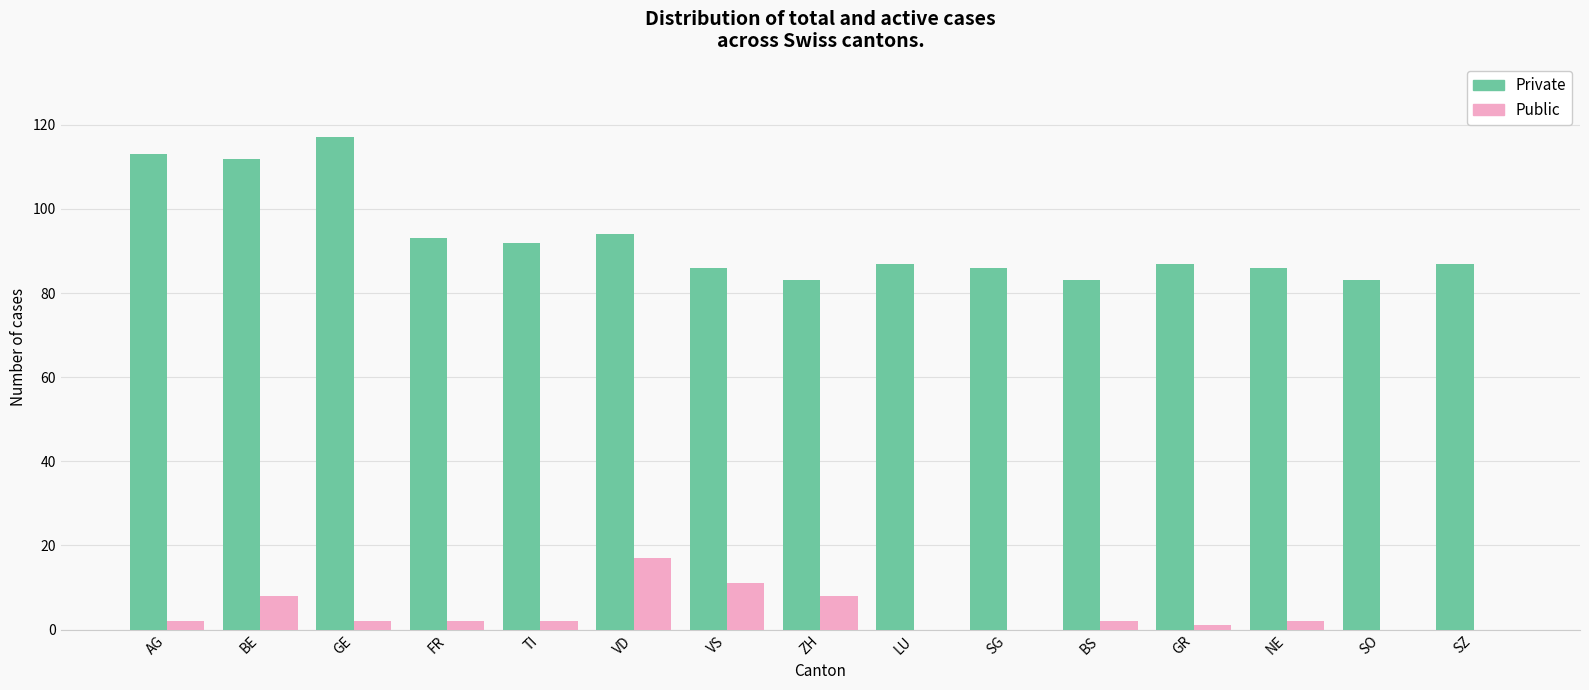

What are all the series names shown in the legend?

Private, Public